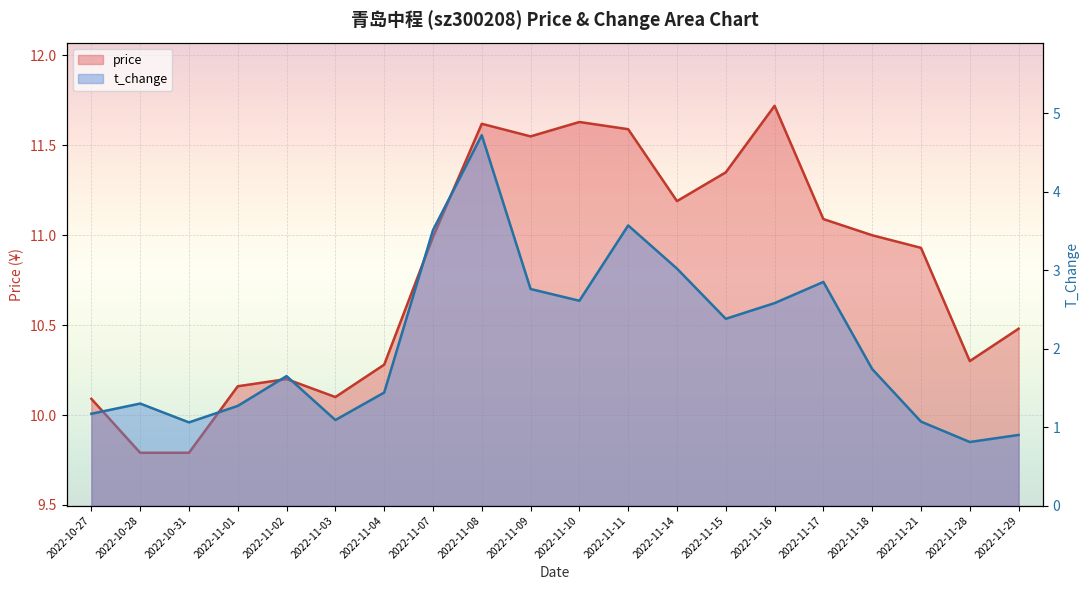

Reading right to left, transcribe all the data shown in this chart.

price: 2022-11-29=10.5	2022-11-28=10.3	2022-11-21=10.9	2022-11-18=11.0	2022-11-17=11.1	2022-11-16=11.7	2022-11-15=11.3	2022-11-14=11.2	2022-11-11=11.6	2022-11-10=11.6	2022-11-09=11.6	2022-11-08=11.6	2022-11-07=11.0	2022-11-04=10.3	2022-11-03=10.1	2022-11-02=10.2	2022-11-01=10.2	2022-10-31=9.8	2022-10-28=9.8	2022-10-27=10.1
t_change: 2022-11-29=0.9	2022-11-28=0.8	2022-11-21=1.1	2022-11-18=1.7	2022-11-17=2.9	2022-11-16=2.6	2022-11-15=2.4	2022-11-14=3.0	2022-11-11=3.6	2022-11-10=2.6	2022-11-09=2.8	2022-11-08=4.7	2022-11-07=3.5	2022-11-04=1.4	2022-11-03=1.1	2022-11-02=1.6	2022-11-01=1.3	2022-10-31=1.1	2022-10-28=1.3	2022-10-27=1.2